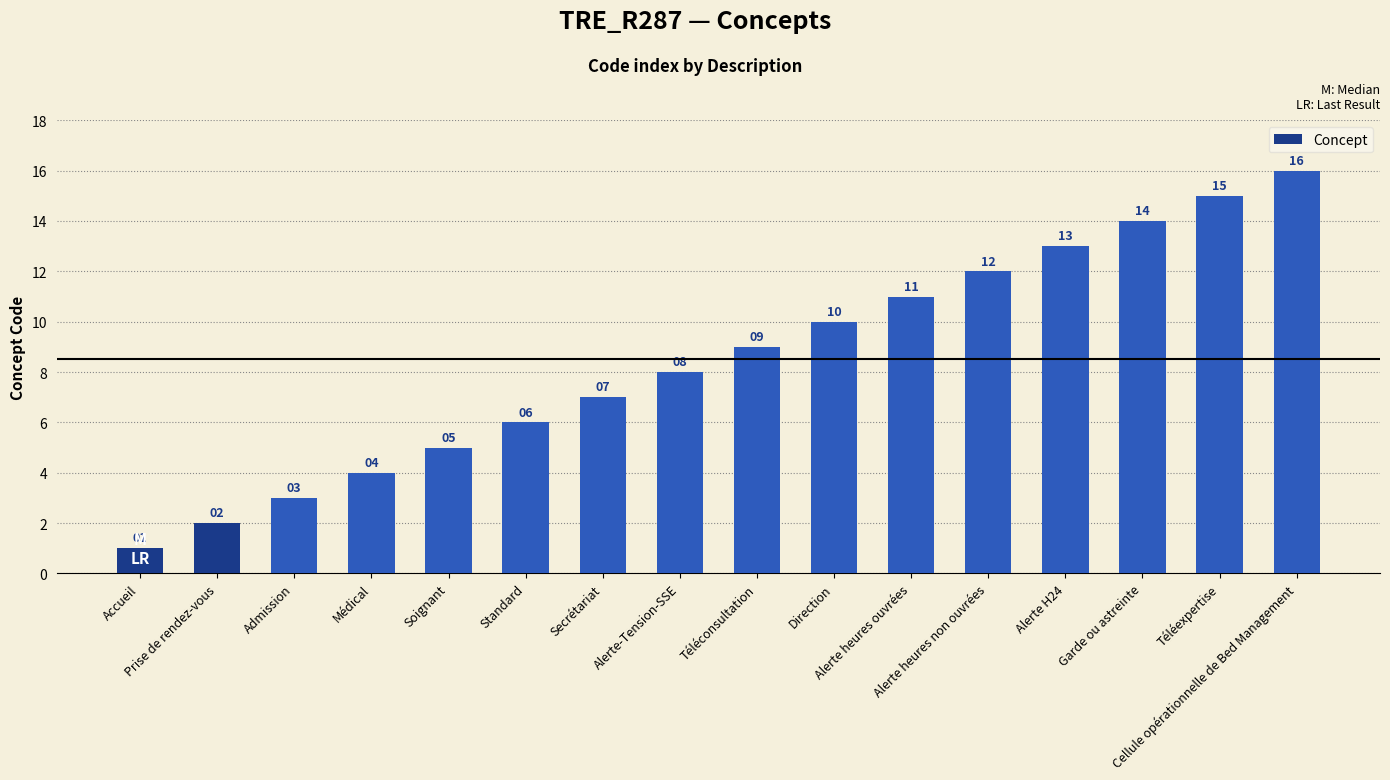

Rank the categories by value from highest to lowest.

Cellule opérationnelle de Bed Management, Téléexpertise, Garde ou astreinte, Alerte H24, Alerte heures non ouvrées, Alerte heures ouvrées, Direction, Téléconsultation, Alerte-Tension-SSE, Secrétariat, Standard, Soignant, Médical, Admission, Prise de rendez-vous, Accueil